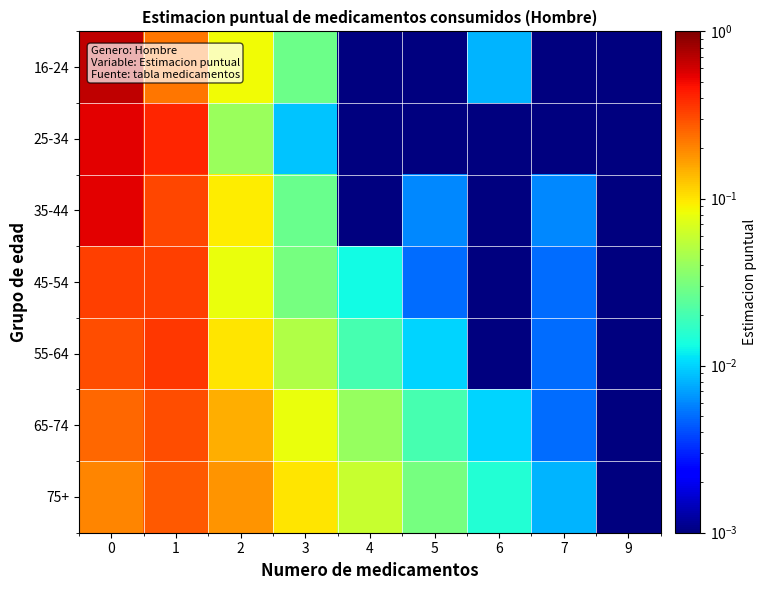

Rank the series at 7 from lowest to highest value.

16-24, 25-34, 45-54, 55-64, 65-74, 35-44, 75+